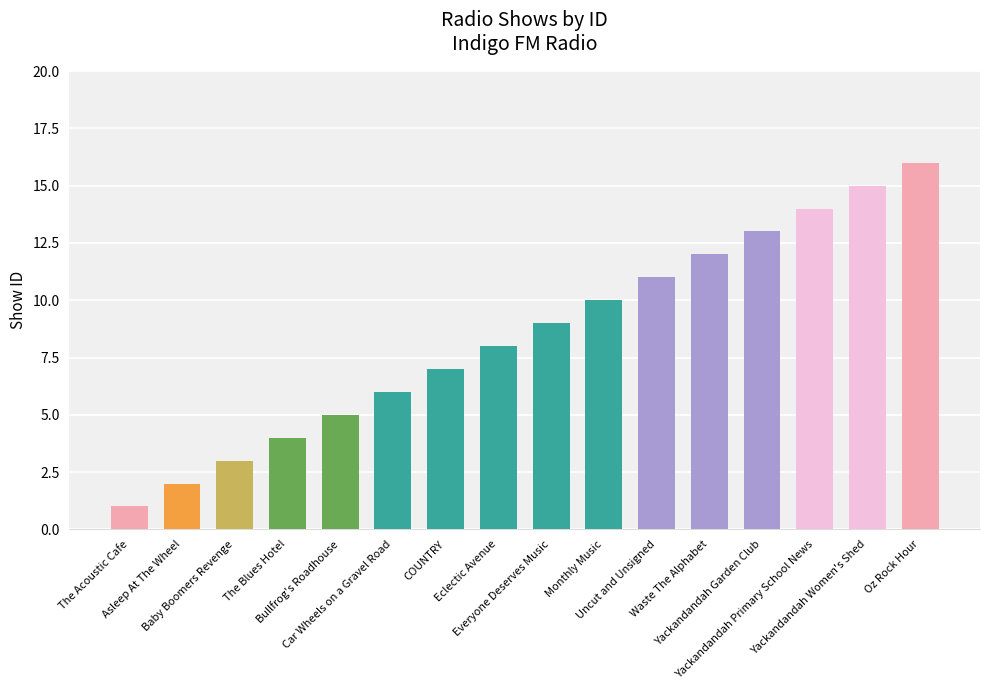

Count the number of data series in this chart.

1